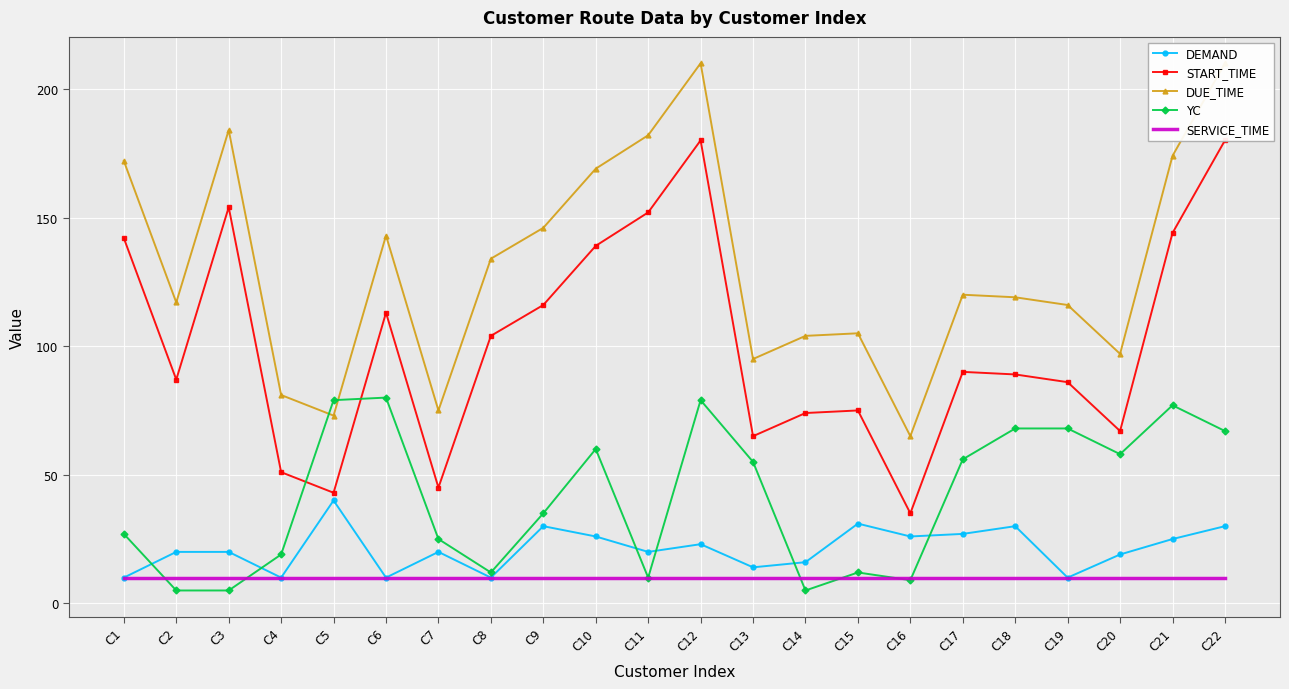

How many interior local valleys does the START_TIME series have?

6